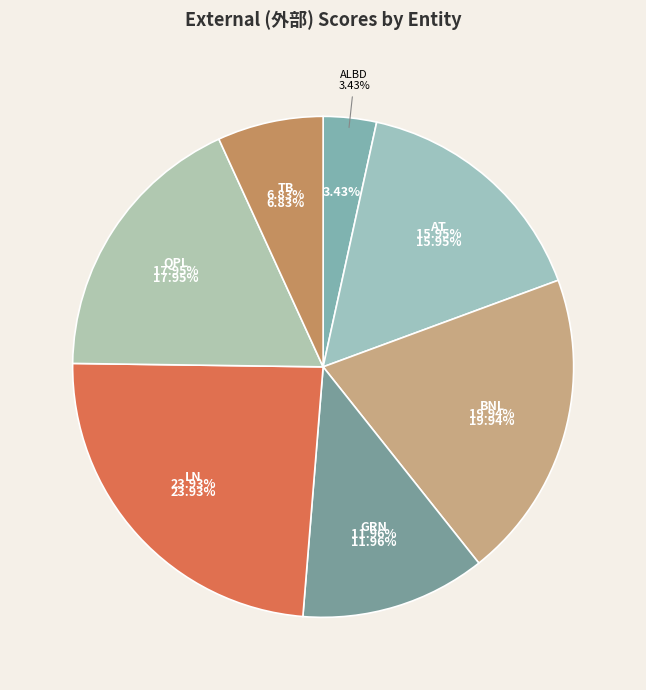

To the nearest percent, what portion does ALBD represent?

3%